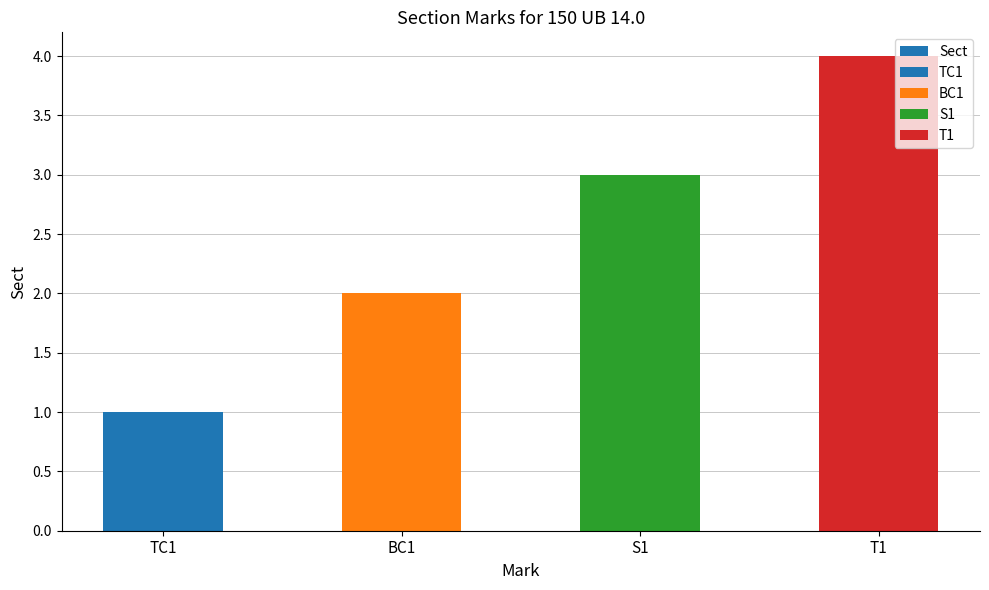

Reading left to right, list all the values displayed in this chart.

TC1=1	BC1=2	S1=3	T1=4